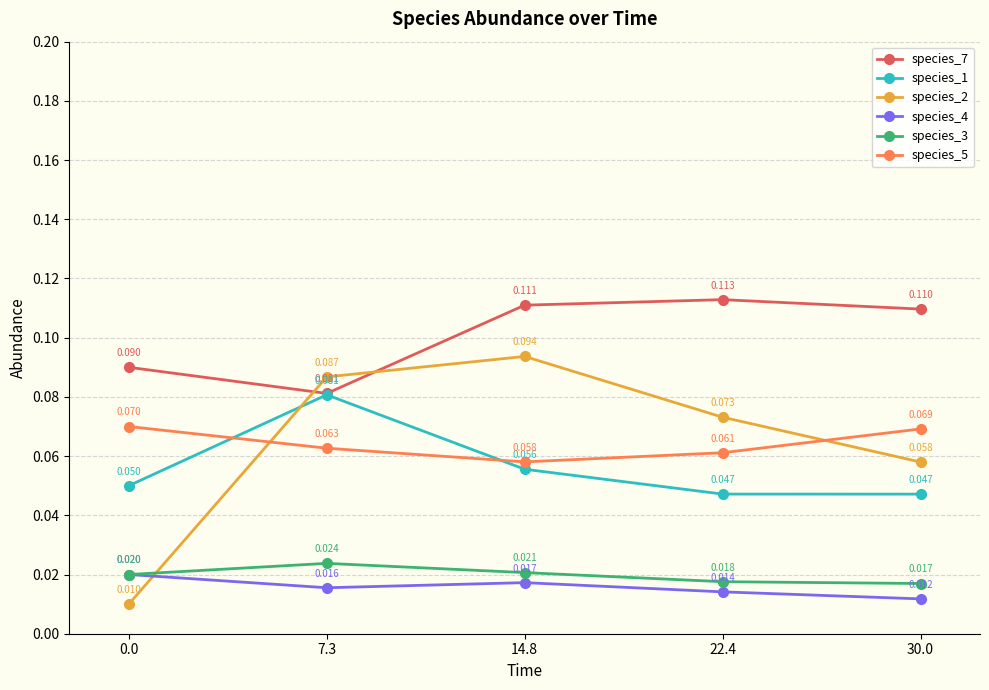

Is this an area chart (filled region under the line)?

No